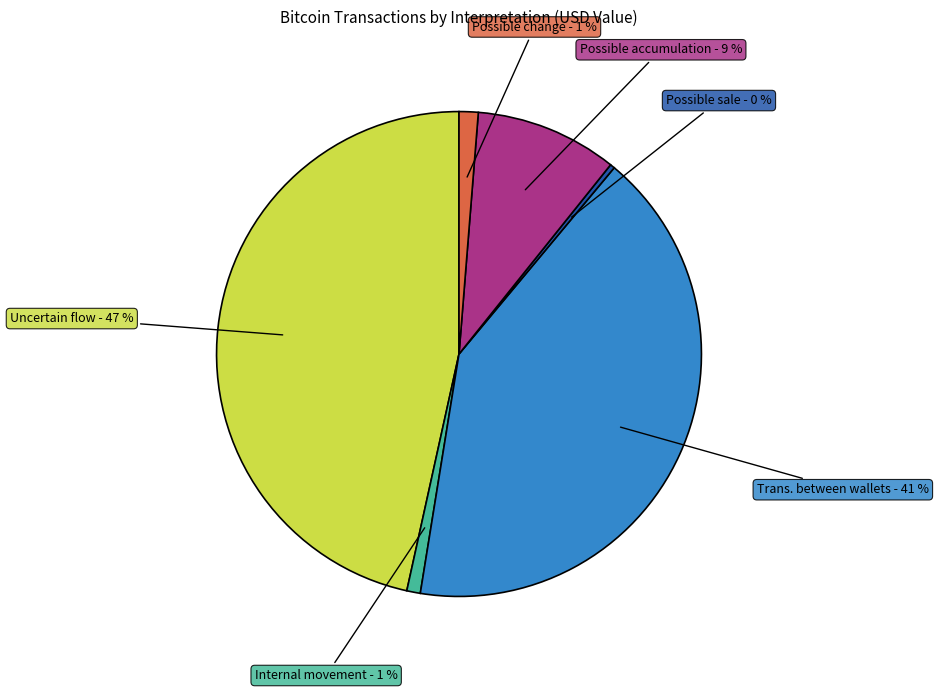

Count the number of slices in the pie.

6